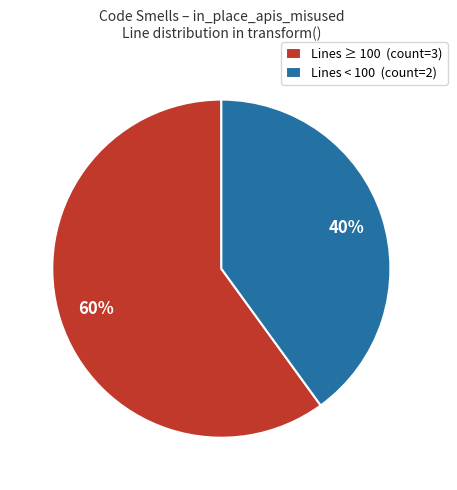

To the nearest percent, what is the average slice percentage?

50%